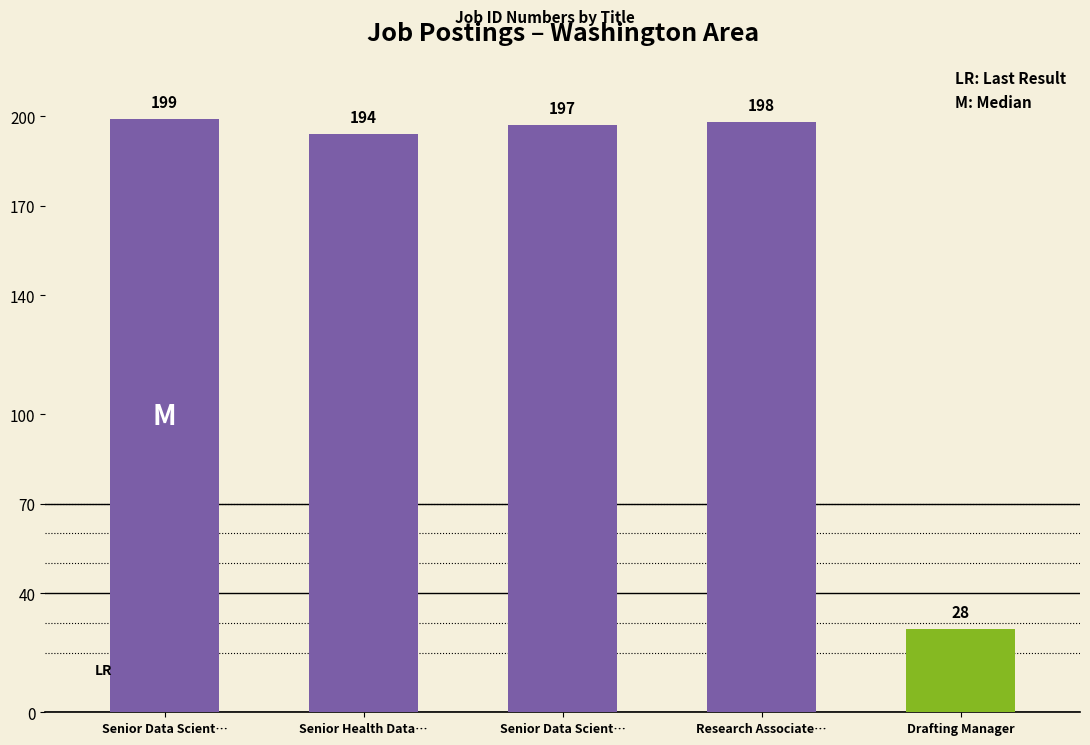

Reading left to right, what are all the values shown in this chart?

Senior Data Scientist=199	Senior Health Data Scientist=194	Senior Data Scientist (SAIC)=197	Research Associate Scientist=198	Drafting Manager=28